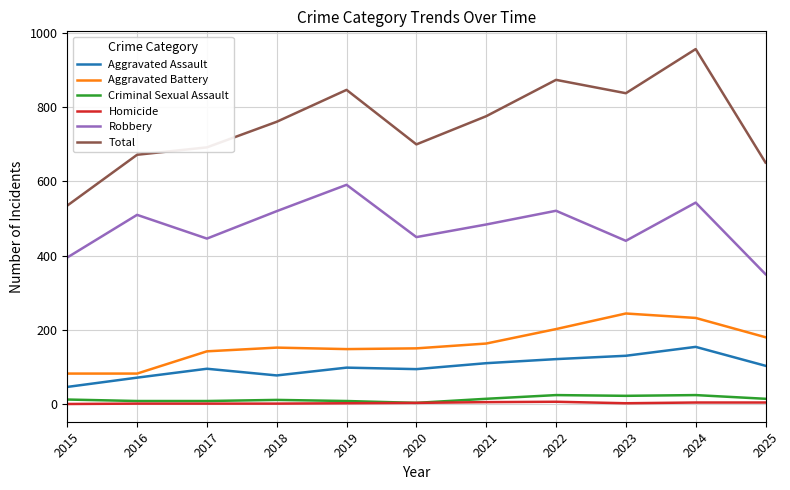

What is the difference between the maximum and second lowest values in the Aggravated Battery series?

162